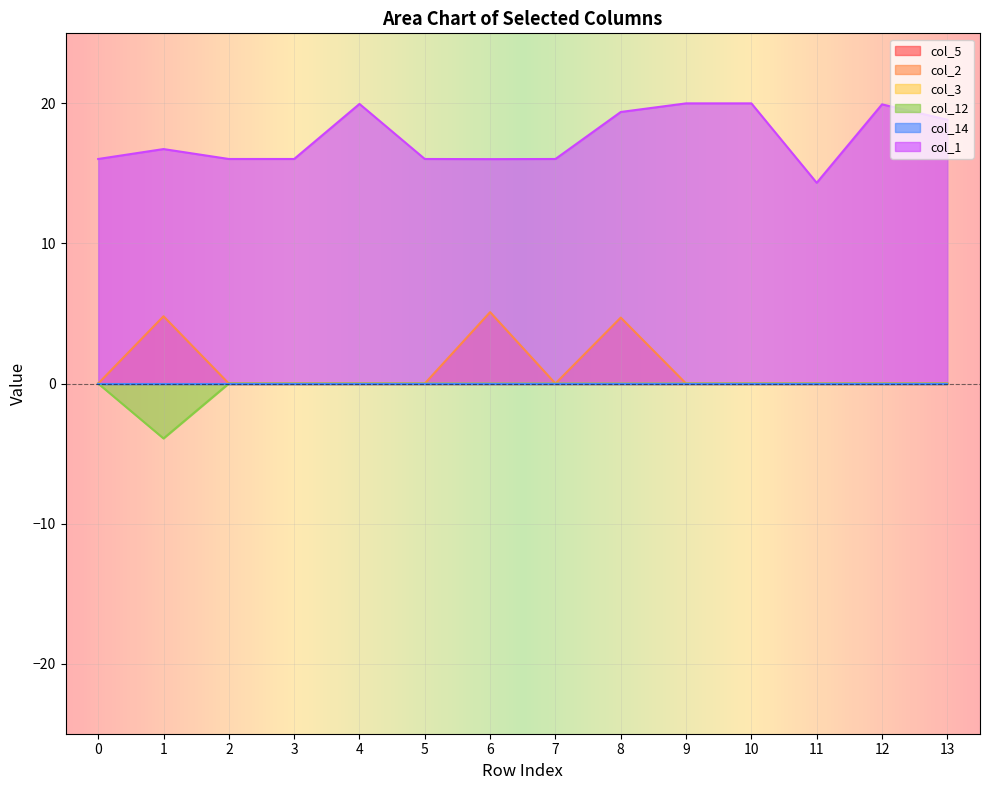

Is it true that col_12 equals 0.0 at 9?

True